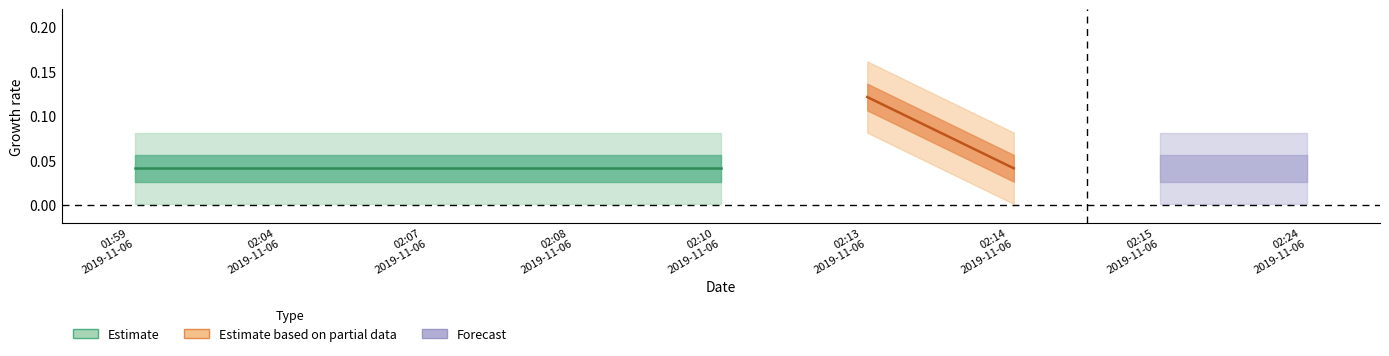

True or false: the data has more than 0 interior local peaks.

True